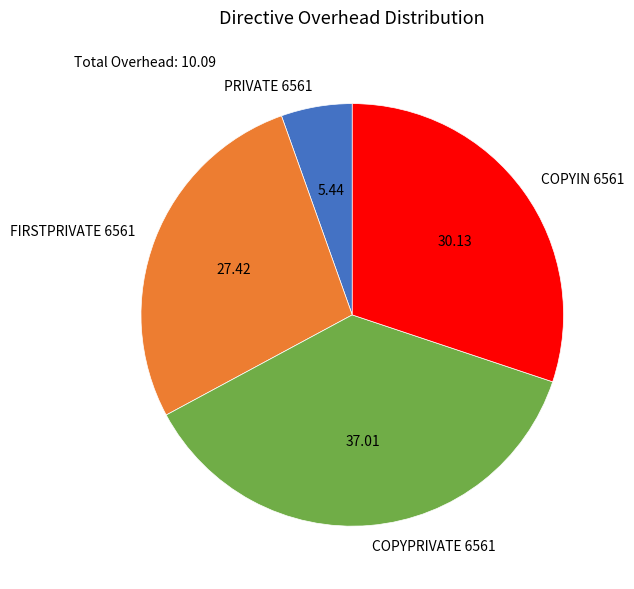

Does PRIVATE 6561 account for over 50% of the chart?

No